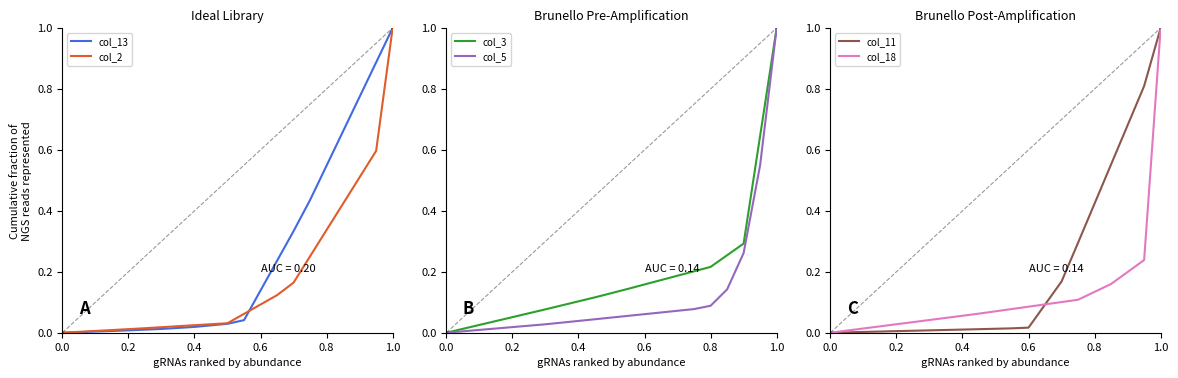

True or false: col_5 and col_18 cross at least once.

True